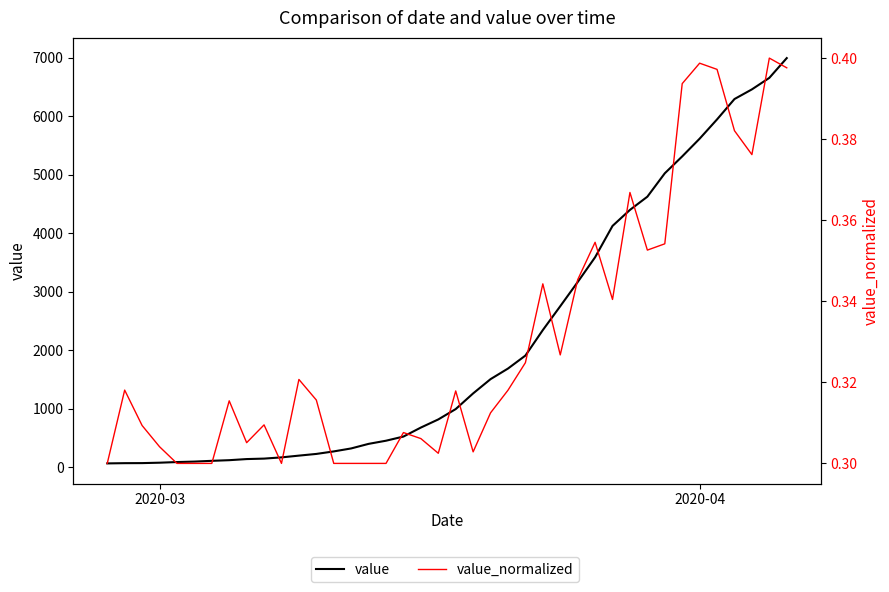

Where is value_normalized nearest to the value 0?

2020-03